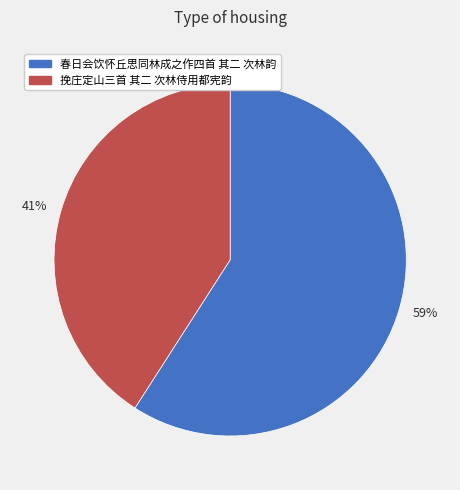

How many segments does this pie chart have?

2